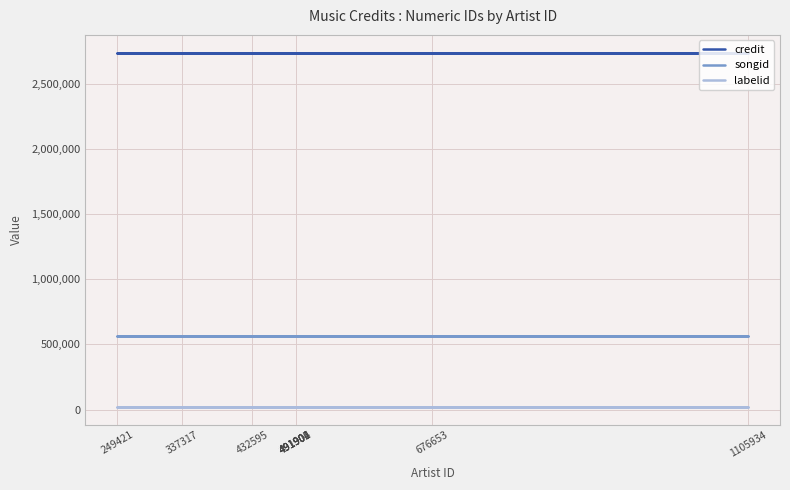

How many data points does each series have?

9